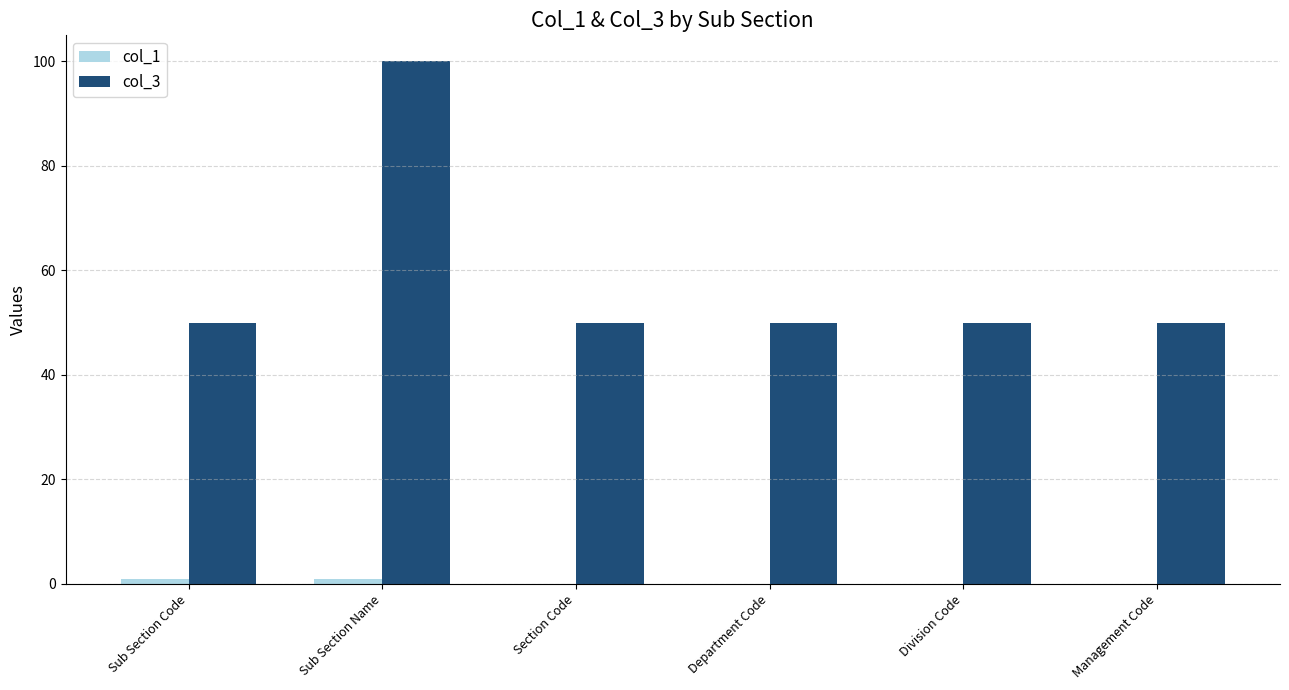

What is the greatest value displayed?

100